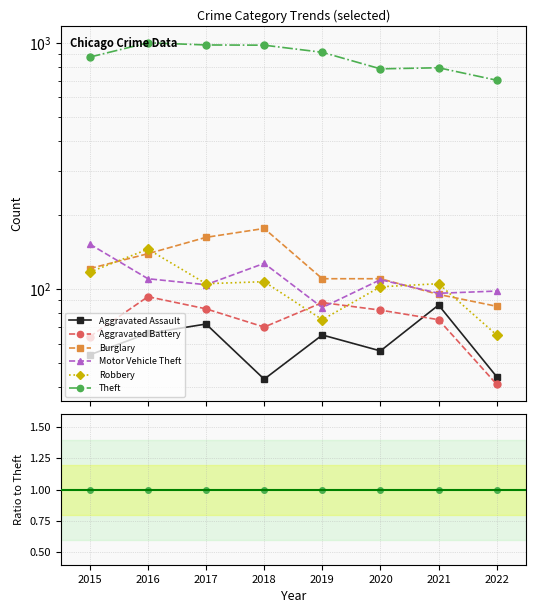

True or false: Burglary and Theft cross at least once.

False